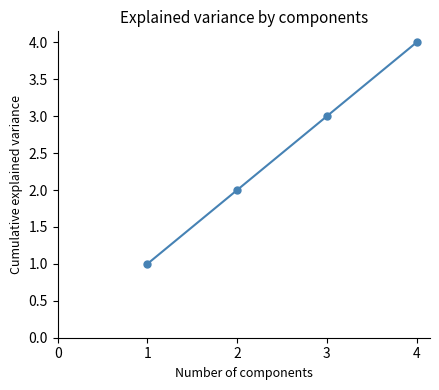

Is it true that the value at 2 is 2?

True